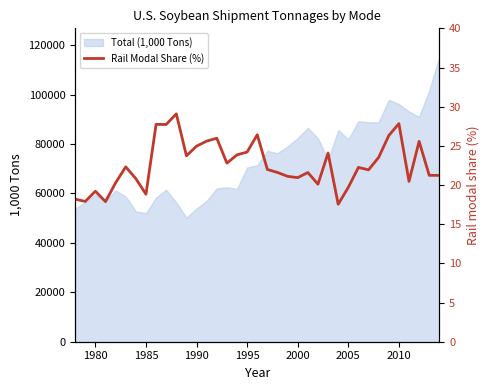

How many interior local valleys (lower than both neighbors) does the data have?

11